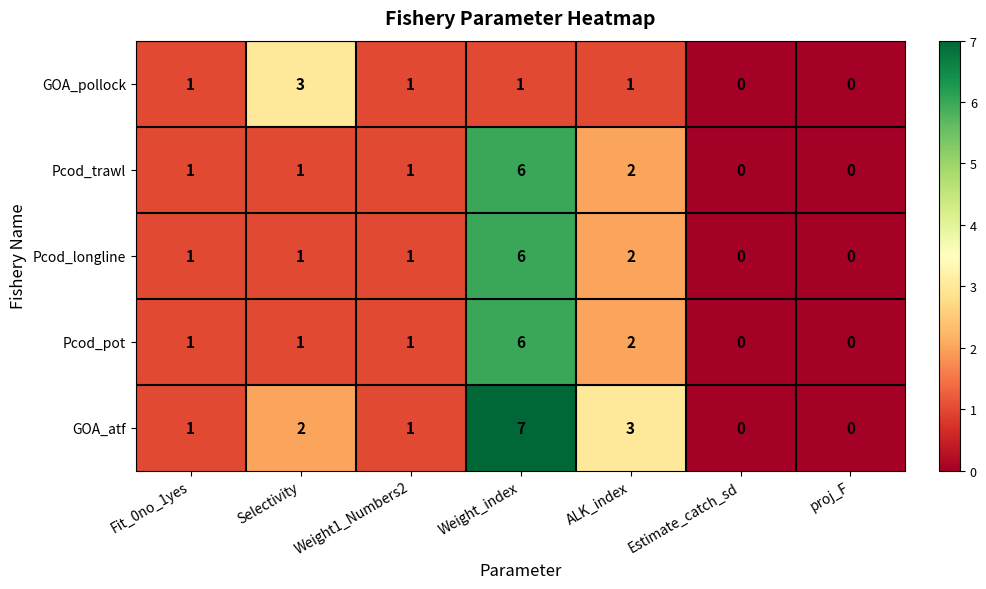

Which series has the largest range (max minus min)?

GOA_atf